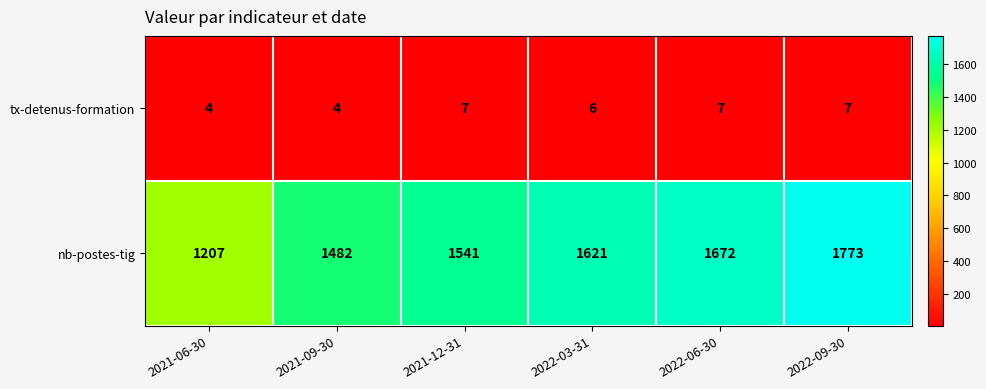

What is the total value across all series at 2021-06-30?

1211